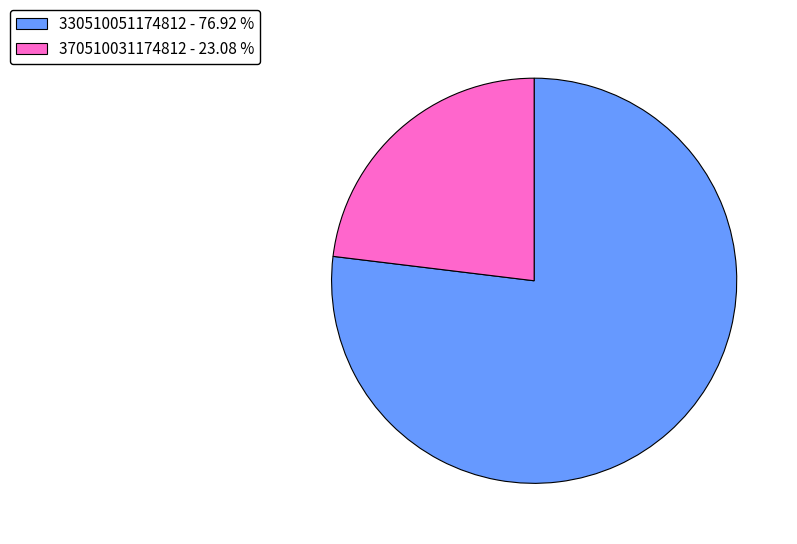

Do 370510031174812 - 23.08 % and 330510051174812 - 76.92 % together represent more than half of the pie?

Yes